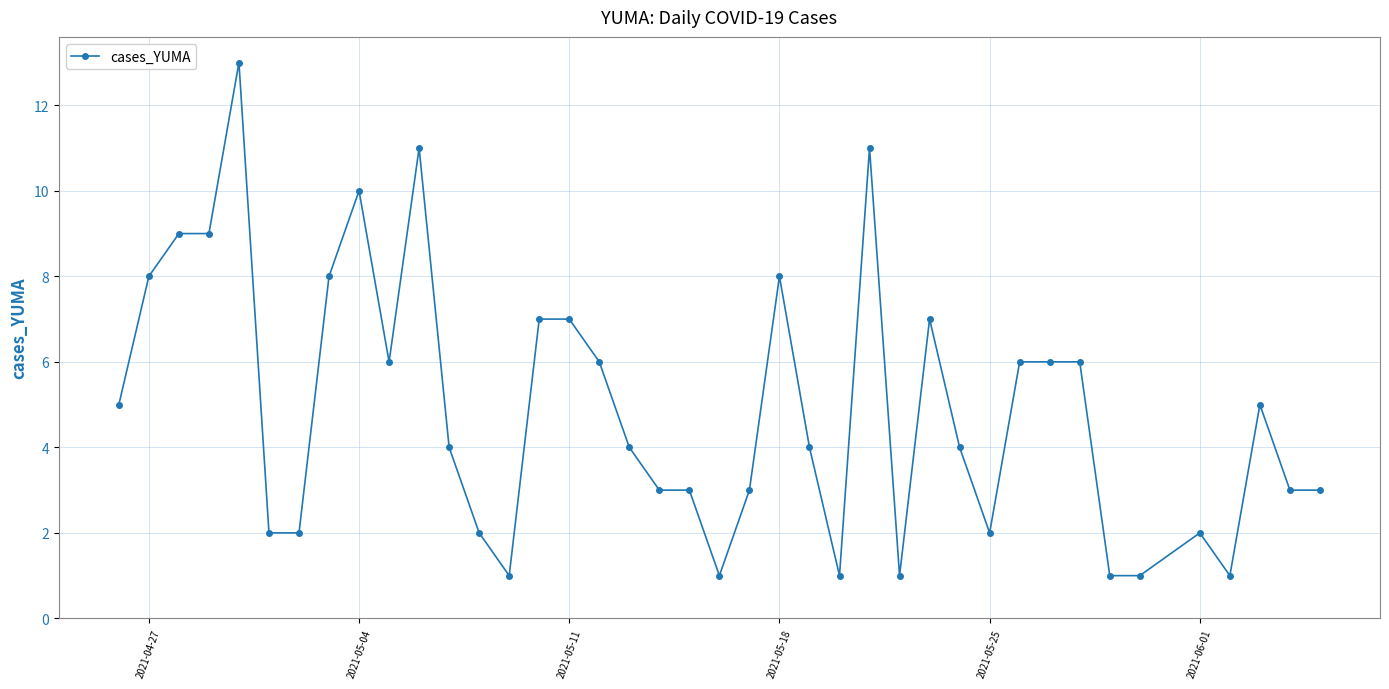

Reading left to right, extract all data points from this chart.

5	8	9	9	13	2	2	8	10	6	11	4	2	1	7	7	6	4	3	3	1	3	8	4	1	11	1	7	4	2	6	6	6	1	1	2	1	5	3	3